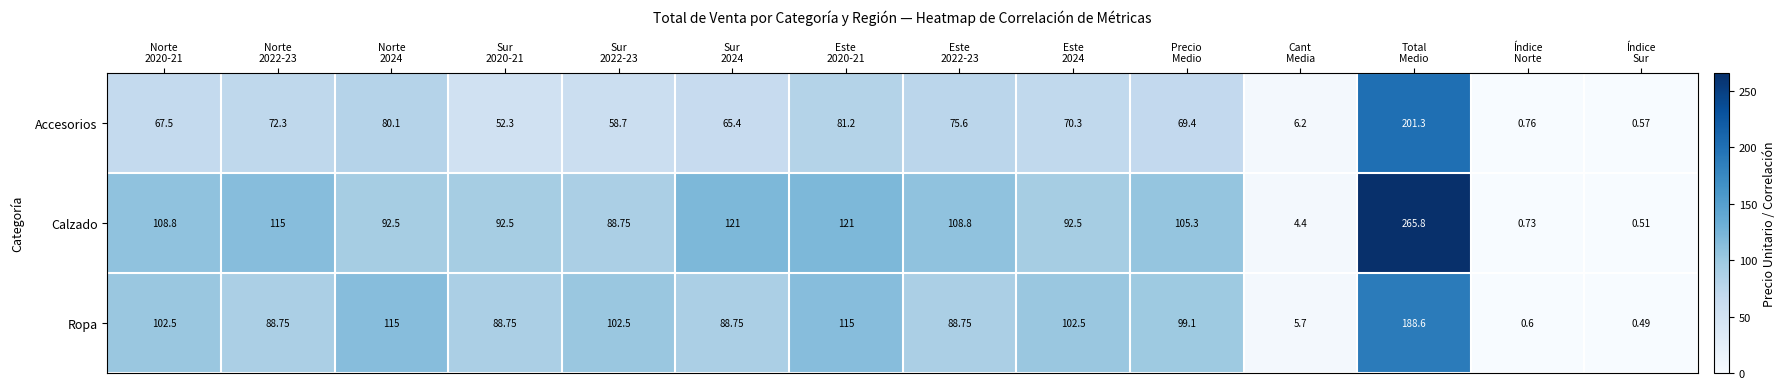

List the series in order of their overall mean, highest first.

Calzado, Ropa, Accesorios